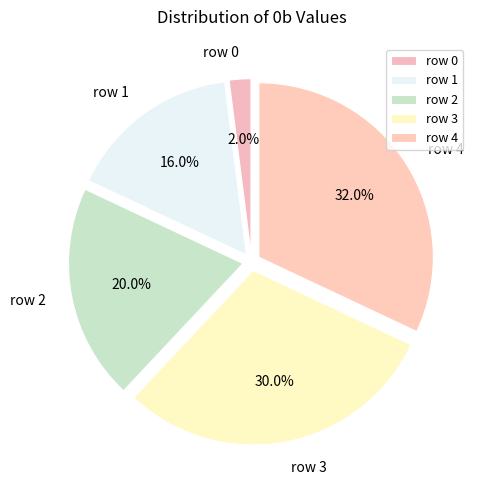

Combined, do row 4 and row 1 account for over 50%?

No